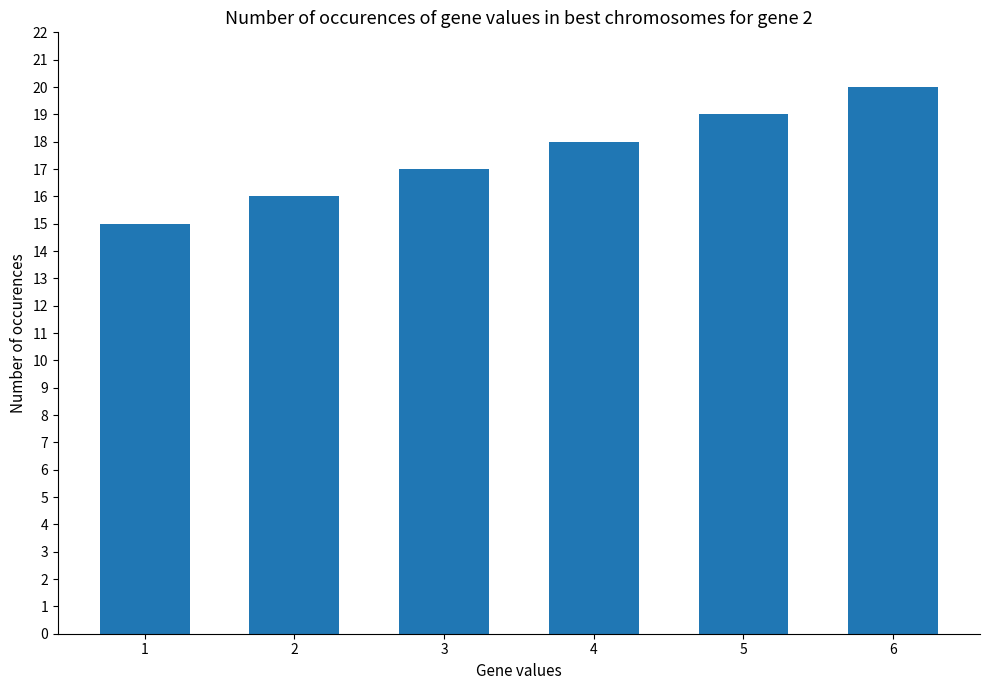

Does the chart contain any negative values?

No